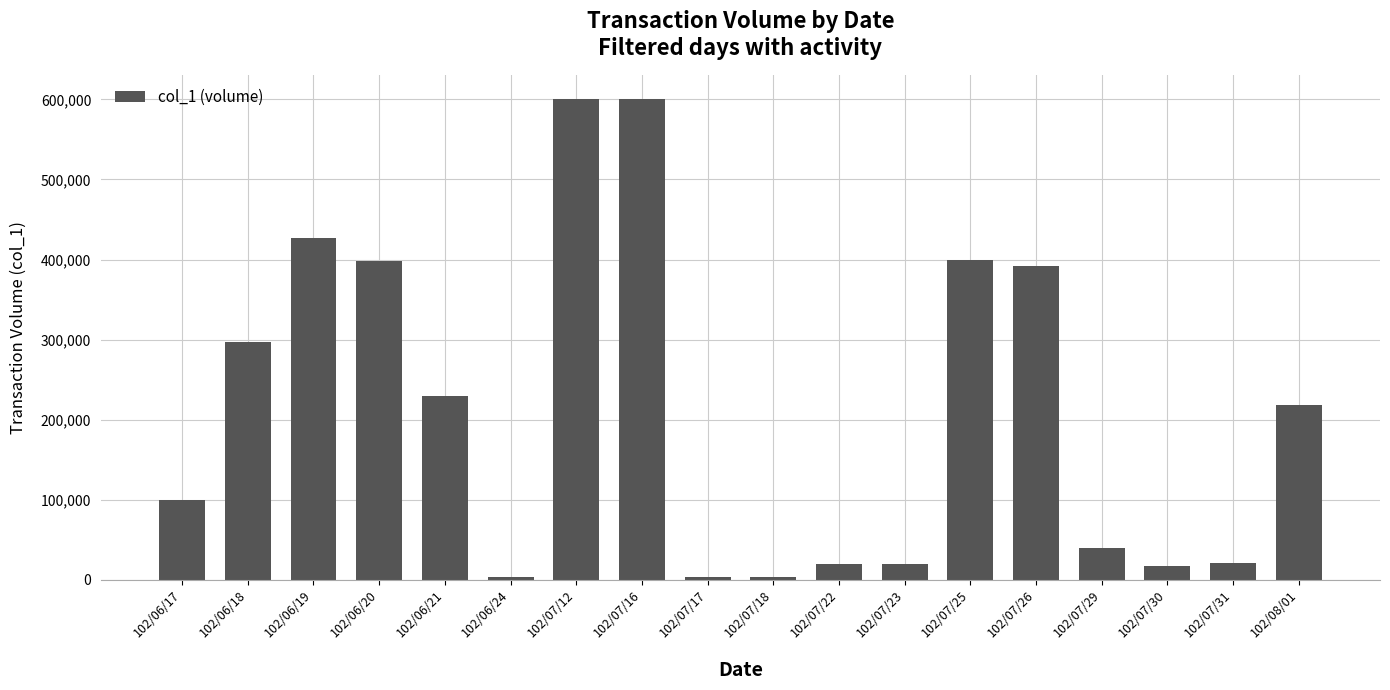

Is it true that the value at 102/06/17 is 99000?

True